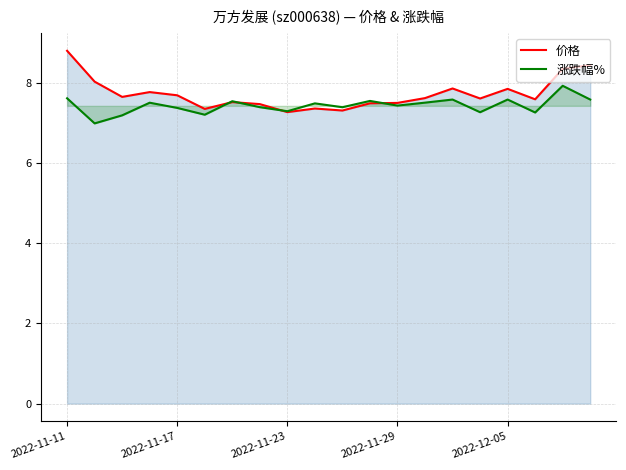

Reading left to right, transcribe all the data shown in this chart.

价格: 8.8	8.0	7.7	7.8	7.7	7.3	7.5	7.5	7.3	7.4	7.3	7.5	7.5	7.6	7.9	7.6	7.8	7.6	8.3	8.4
涨跌幅%: 7.6	7.0	7.2	7.5	7.4	7.2	7.5	7.4	7.3	7.5	7.4	7.5	7.4	7.5	7.6	7.3	7.6	7.3	7.9	7.6